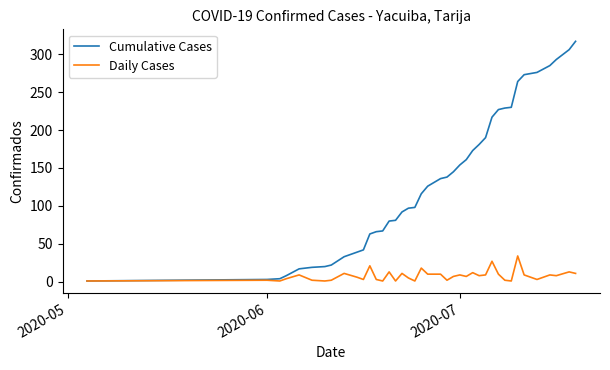

Rank the series by their average value, from lowest to highest.

Daily Cases, Cumulative Cases